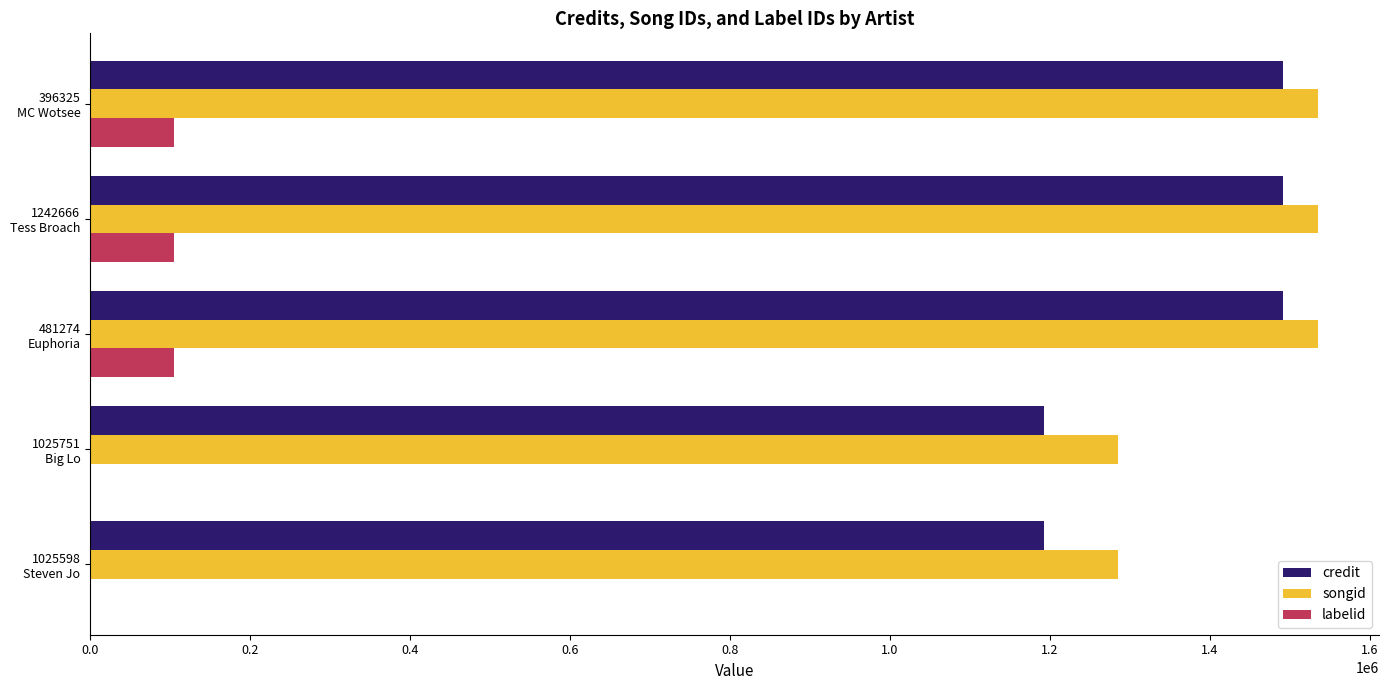

What is the greatest value displayed?

1534795